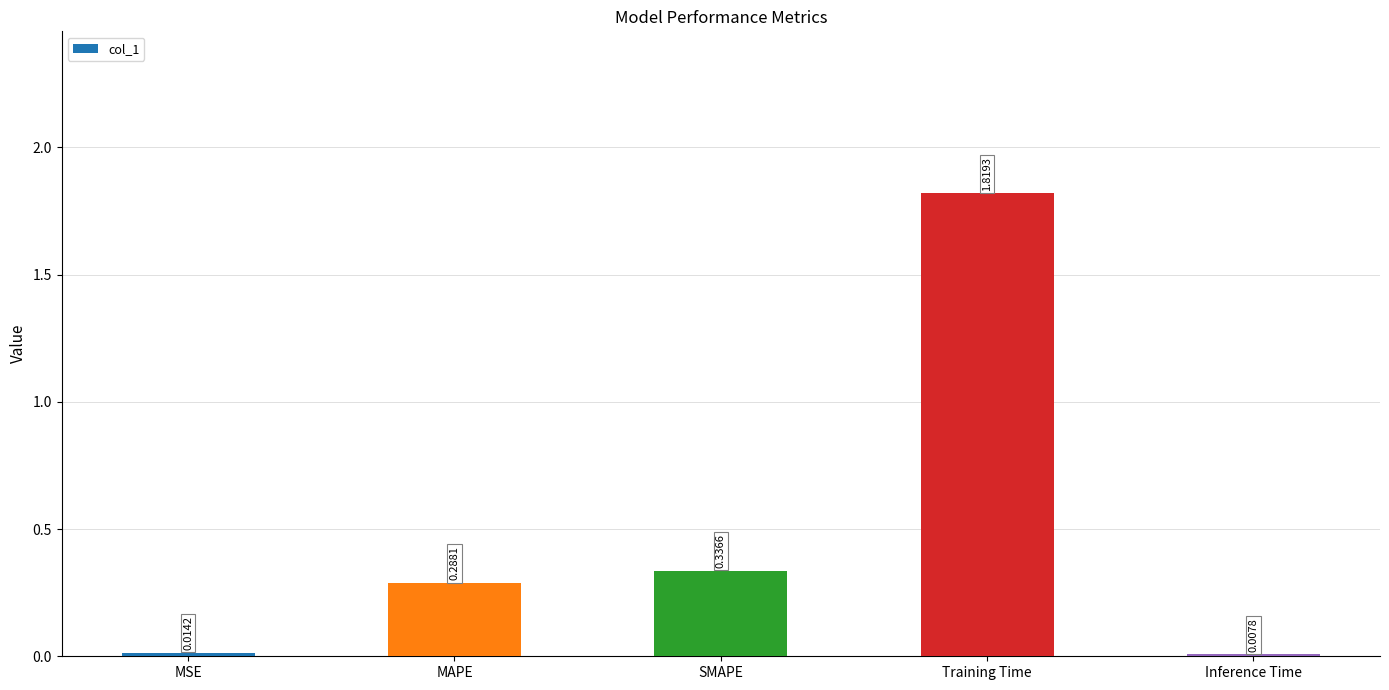

Where is the data nearest to the value 0?

Inference Time